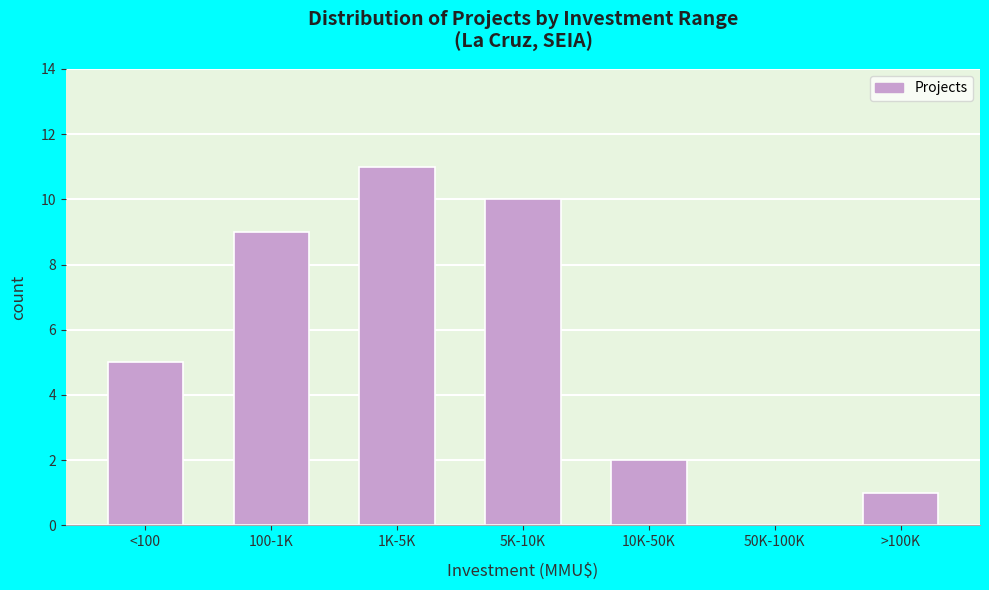

Reading left to right, list all the values displayed in this chart.

<100=5	100-1K=9	1K-5K=11	5K-10K=10	10K-50K=2	50K-100K=0	>100K=1